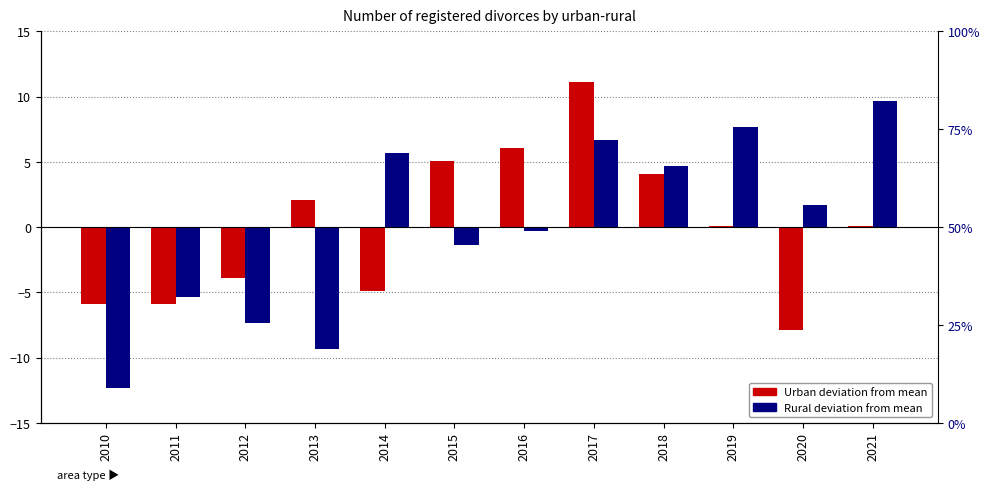

Which series has the largest range (max minus min)?

Rural